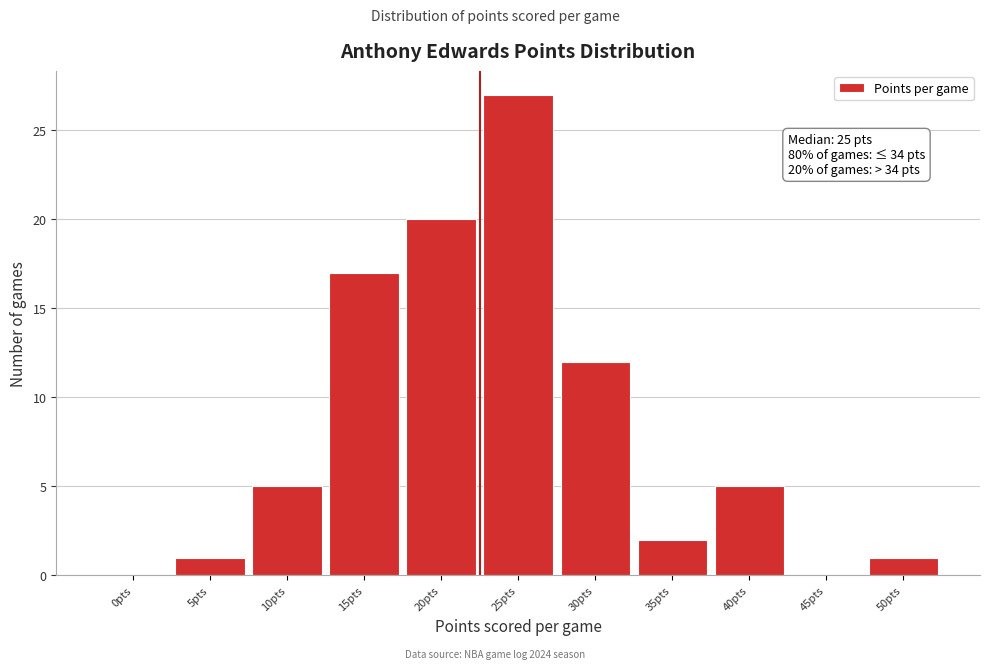

Reading left to right, what are all the values shown in this chart?

0pts=0	5pts=1	10pts=5	15pts=17	20pts=20	25pts=27	30pts=12	35pts=2	40pts=5	45pts=0	50pts=1